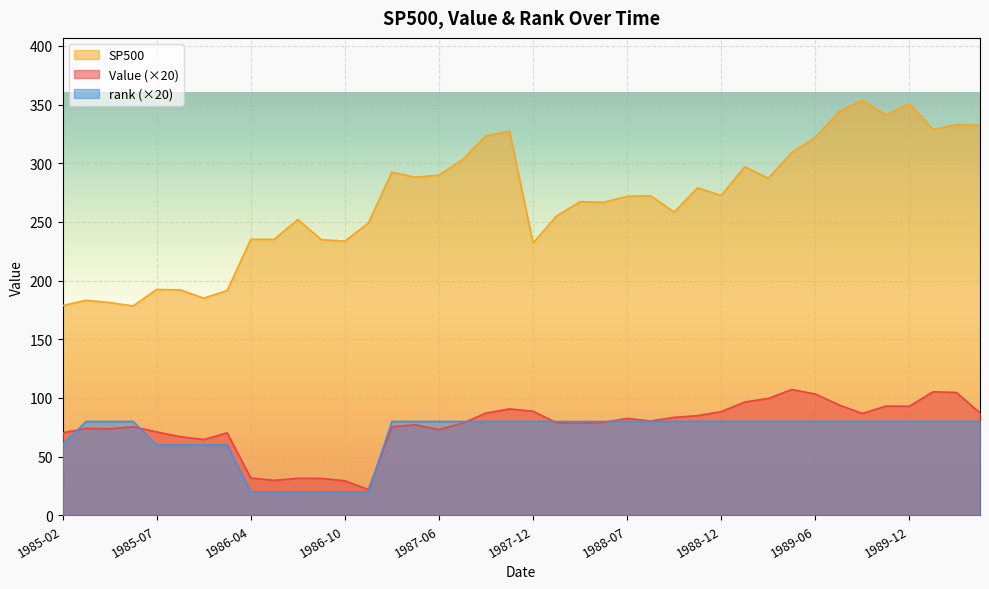

Which series changed the most between 1985-10 and 1990-03?

SP500